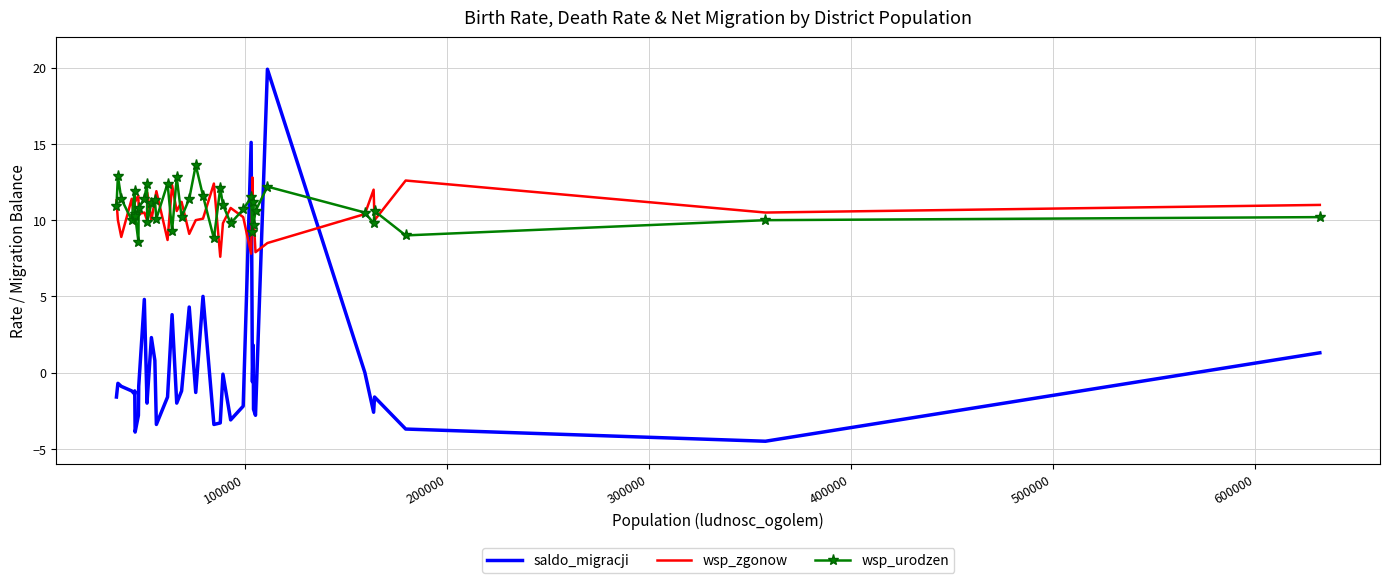

List the series in order of their peak value, lowest first.

wsp_zgonow, wsp_urodzen, saldo_migracji